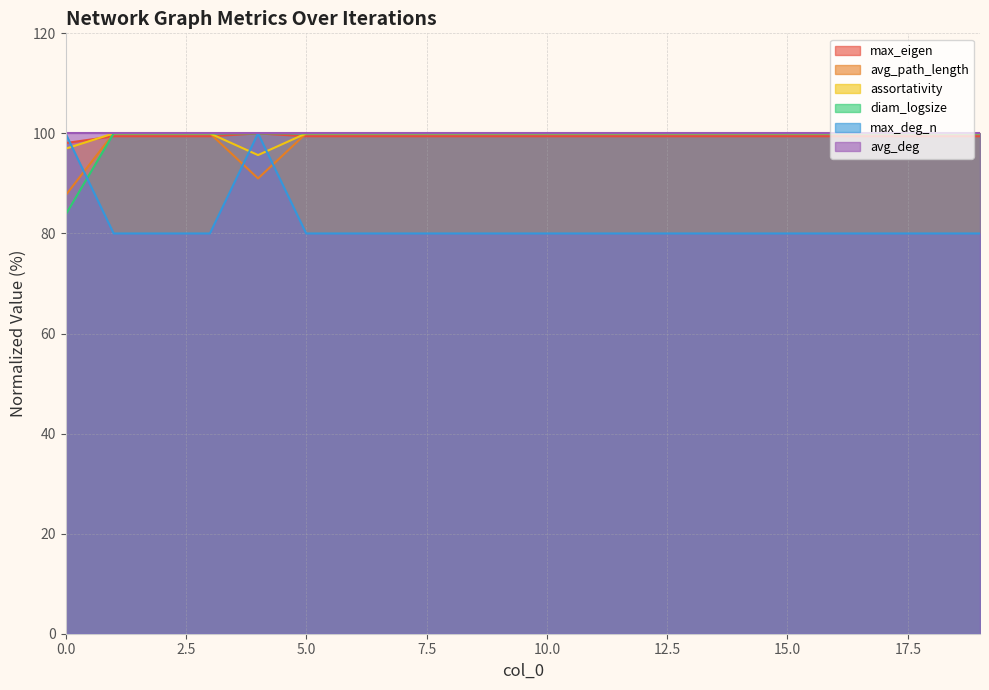

What are all the series names shown in the legend?

max_eigen, avg_path_length, assortativity, diam_logsize, max_deg_n, avg_deg